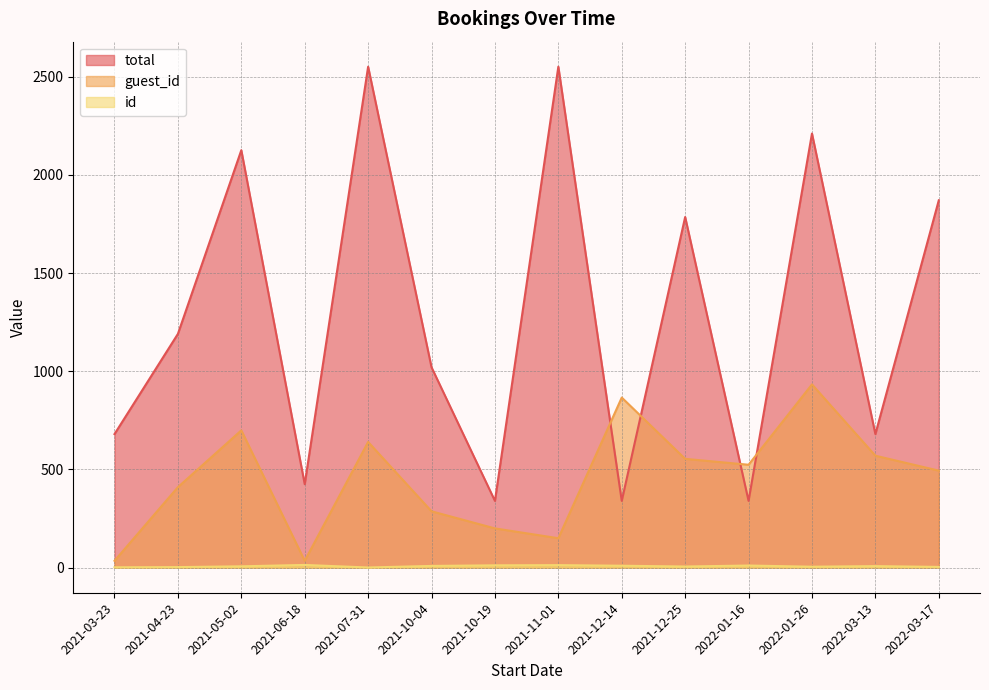

Which category has the highest value in the id series?

2021-06-18